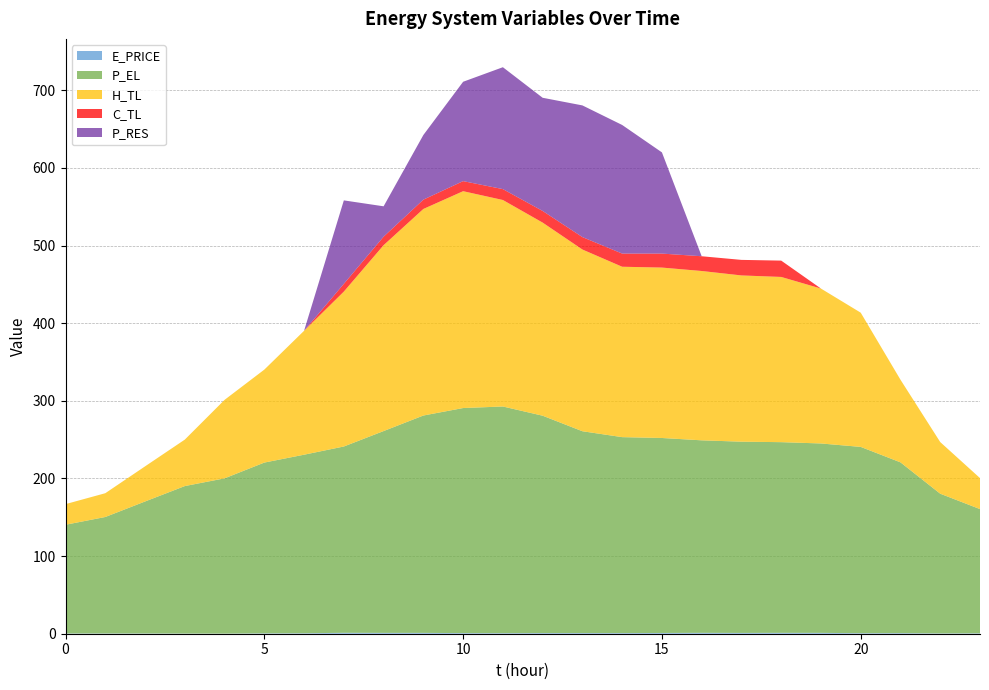

Reading left to right, what are all the values shown in this chart?

E_PRICE: 0.3	0.3	0.3	0.2	0.2	0.5	0.6	1.2	1.1	1.1	0.8	0.7	0.9	0.9	0.8	1.0	1.1	1.0	1.1	1.1	0.7	0.8	0.4	0.5
P_EL: 140.0	150.0	170.0	190.0	200.0	220.0	230.0	240.0	260.0	280.0	289.9	292.0	280.0	260.0	252.4	251.2	248.0	246.4	245.6	244.0	240.0	220.0	180.0	160.0
H_TL: 26.6	30.6	45.3	59.9	101.1	119.8	159.7	199.5	239.5	266.1	279.3	266.0	248.8	234.1	219.5	219.5	218.1	214.2	212.8	199.6	172.9	106.4	66.5	39.9
C_TL: 0.0	0.0	0.0	0.0	0.0	0.0	0.0	10.0	11.0	12.0	13.0	14.0	15.0	16.0	17.0	18.0	19.0	20.0	21.0	0.0	0.0	0.0	0.0	0.0
P_RES: 0.0	0.0	0.0	0.0	0.0	0.0	0.0	107.5	39.1	83.3	128.0	157.0	145.8	169.6	165.7	130.4	0.0	0.0	0.0	0.0	0.0	0.0	0.0	0.0